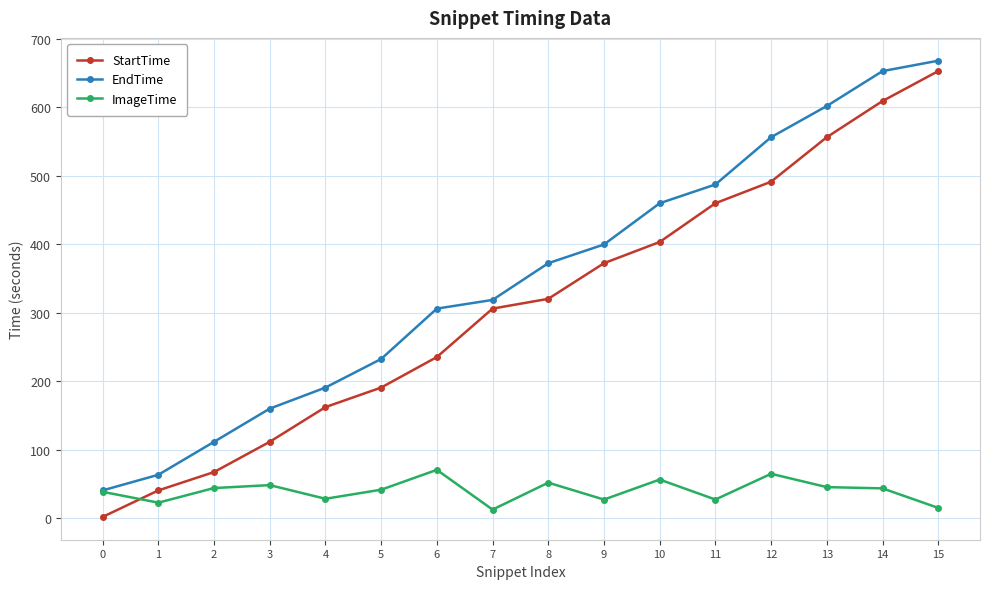

What is the total value across all series at 0?

81.4